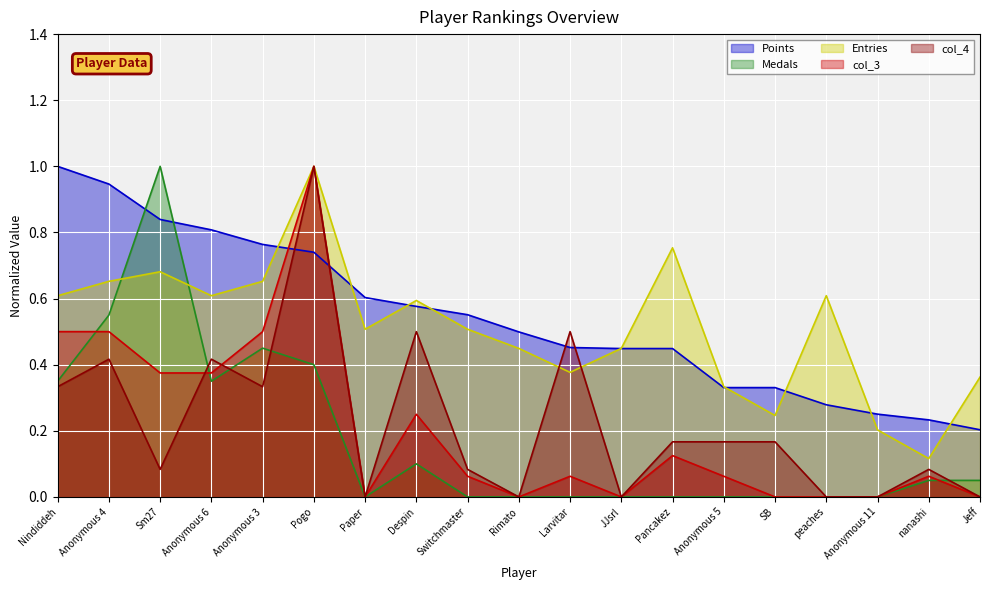

Which category has the highest value in the Entries series?

Pogo